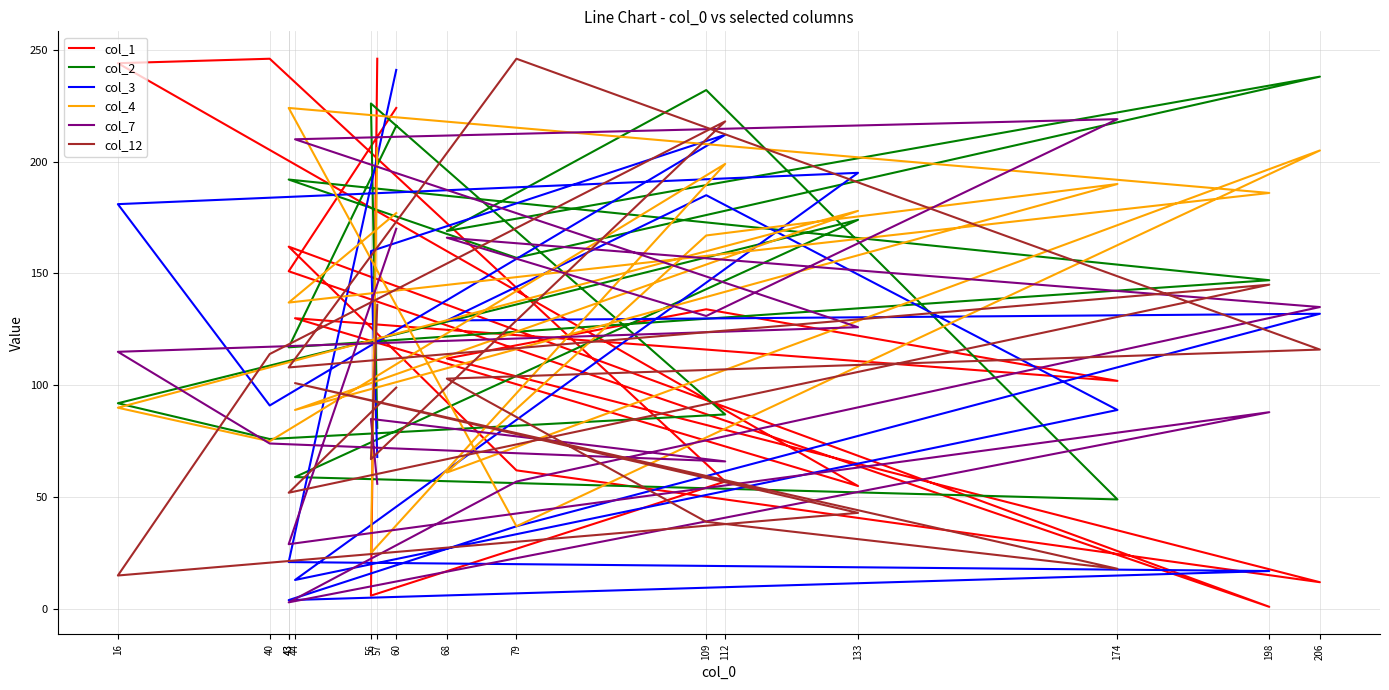

Reading left to right, list all the values displayed in this chart.

col_1: 60=224	43=151	198=1	43=162	79=62	206=12	68=112	109=134	174=102	44=130	133=55	16=244	40=246	112=57	56=6	57=246
col_2: 60=216	43=117	198=147	43=192	79=157	206=238	68=169	109=232	174=49	44=59	133=174	16=92	40=76	112=87	56=226	57=81
col_3: 60=241	43=21	198=17	43=4	79=37	206=132	68=129	109=185	174=89	44=13	133=195	16=181	40=91	112=212	56=160	57=68
col_4: 60=177	43=137	198=186	43=224	79=37	206=205	68=61	109=167	174=190	44=89	133=178	16=90	40=75	112=199	56=25	57=206
col_7: 60=170	43=29	198=88	43=3	79=57	206=135	68=166	109=131	174=219	44=210	133=126	16=115	40=74	112=66	56=85	57=56
col_12: 60=99	43=52	198=145	43=108	79=246	206=116	68=103	109=39	174=18	44=101	133=43	16=15	40=114	112=218	56=67	57=136